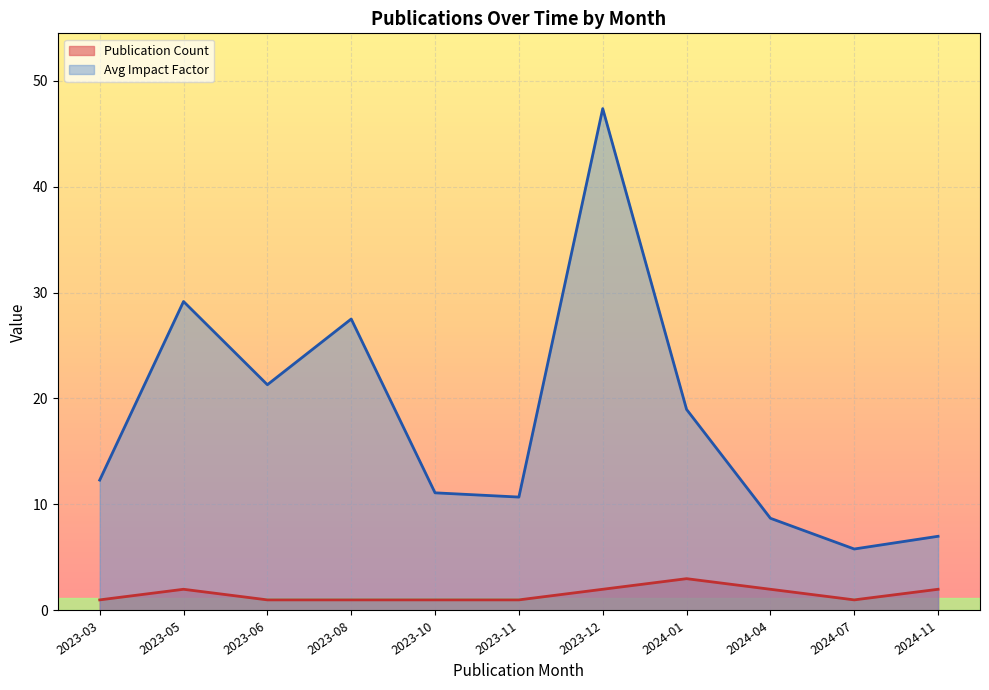

True or false: Avg Impact Factor has a value of 17.1 at 2023-10.

False